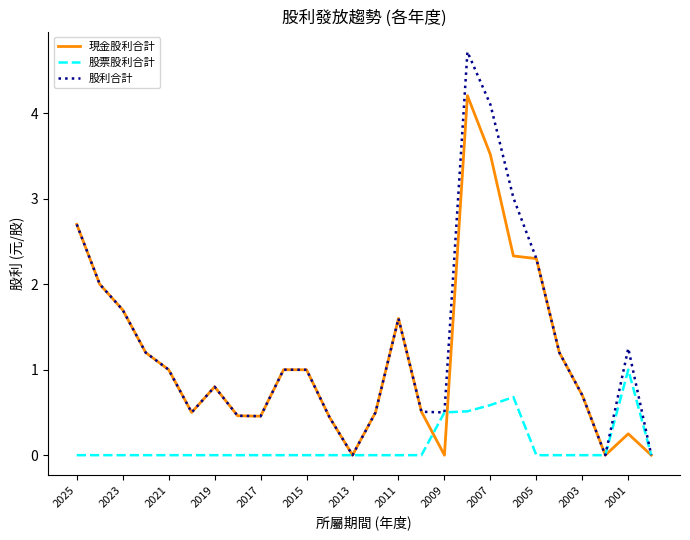

What is the highest value of the 現金股利合計 series?

4.2